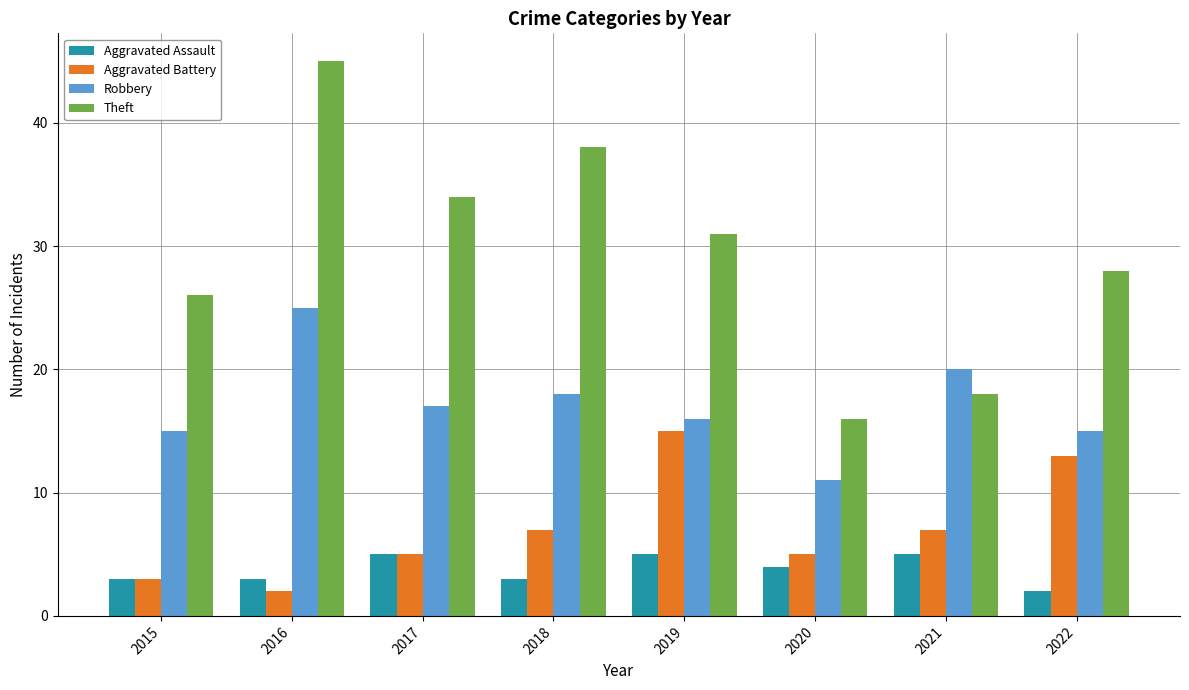

What is the average value of the Robbery series?

17